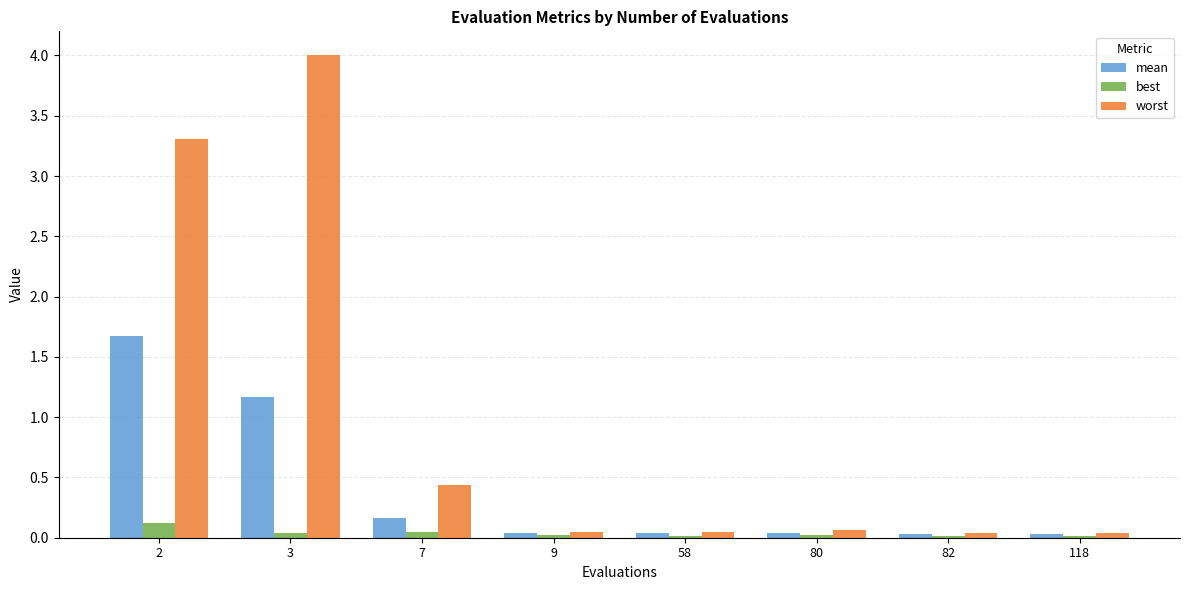

Count the best values in the range 0 to 1.

8